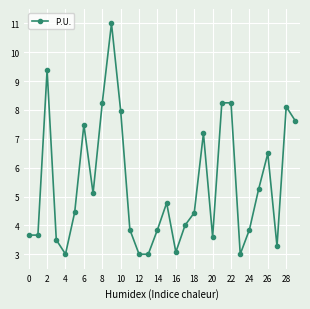

Does the chart have visible grid lines?

Yes